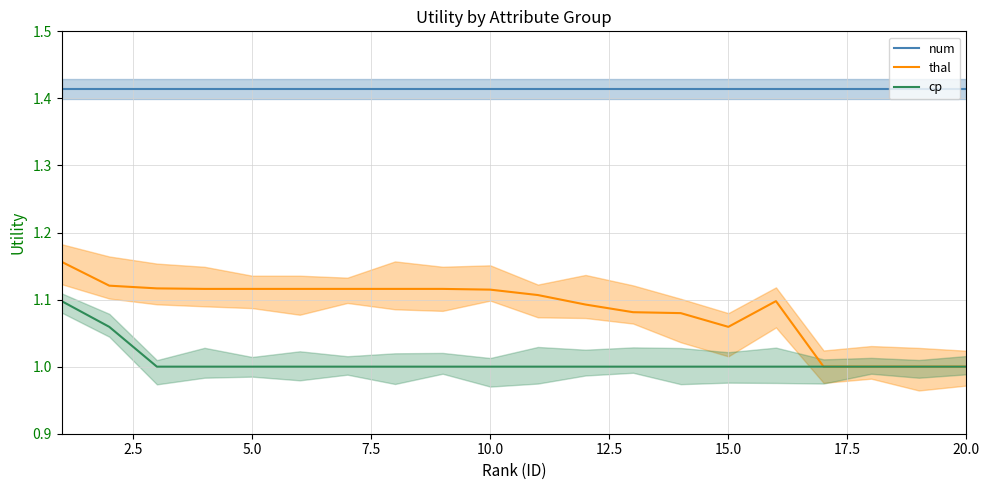

The thal series shows 0.4 at 20. True or false?

False